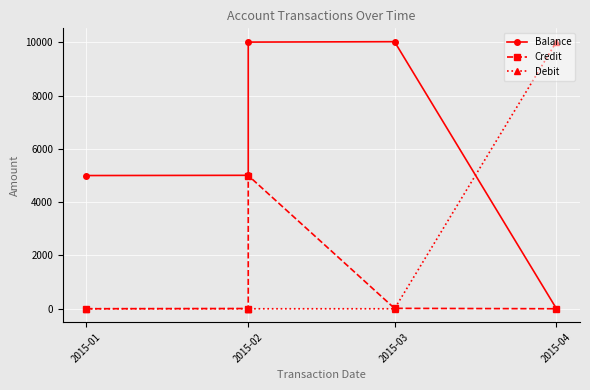

Read the Credit value at 2015-03.

15.4